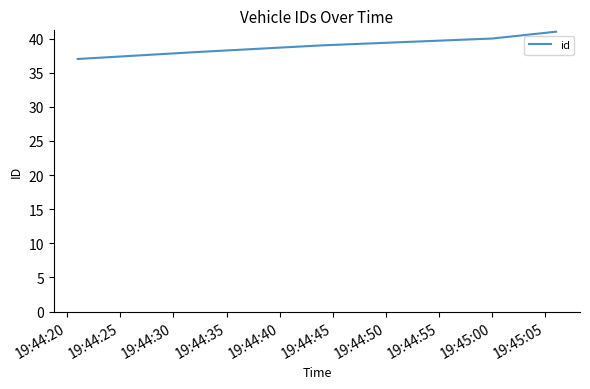

What is the minimum value shown in the chart?

37